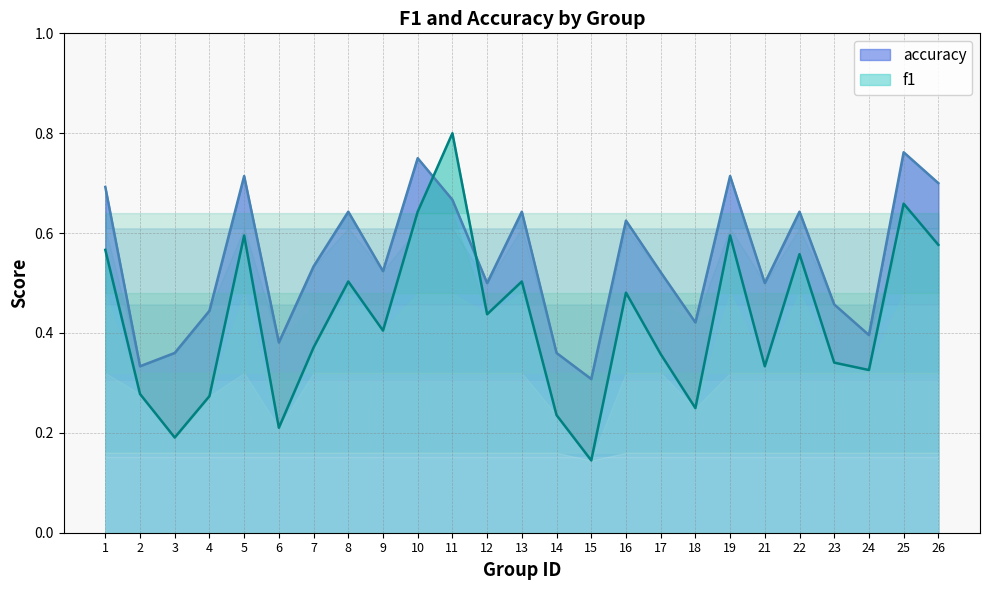

Which series has the widest spread of values?

f1